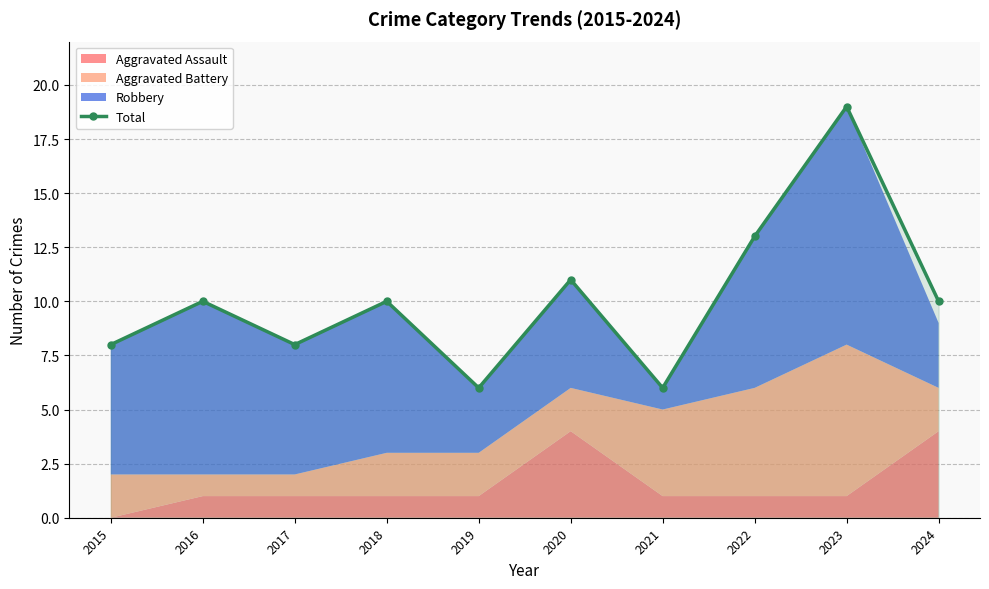

Where does the data first go above 10?

2020